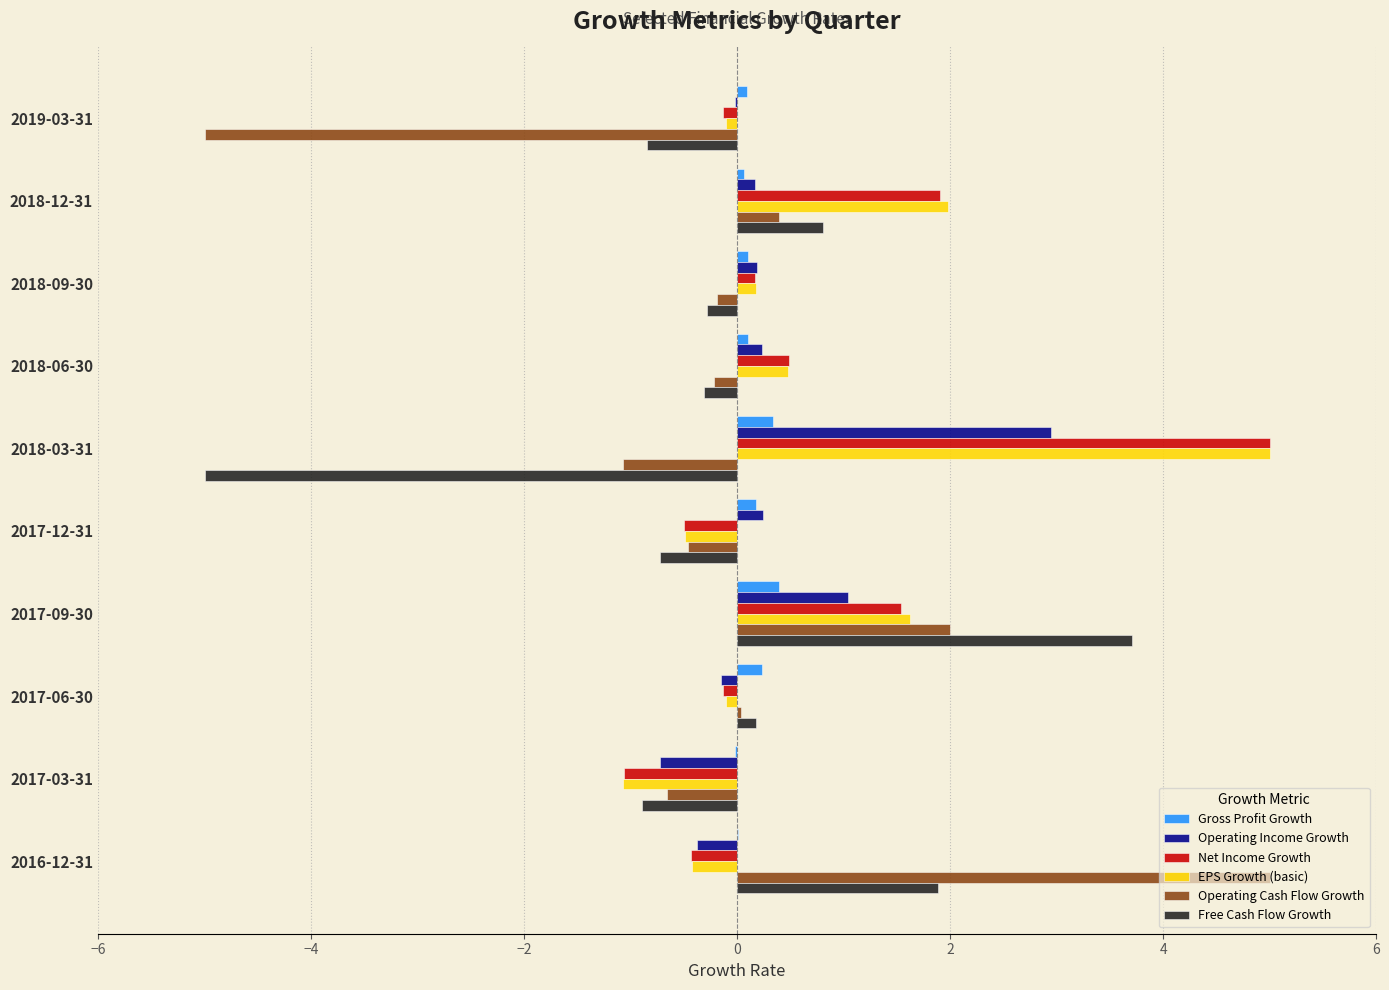

True or false: EPS Growth (basic) has a value of 1.5 at 2018-03-31.

False